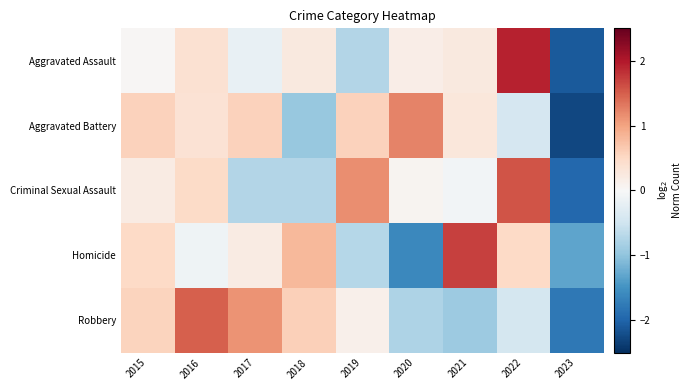

How many series are shown in this chart?

5